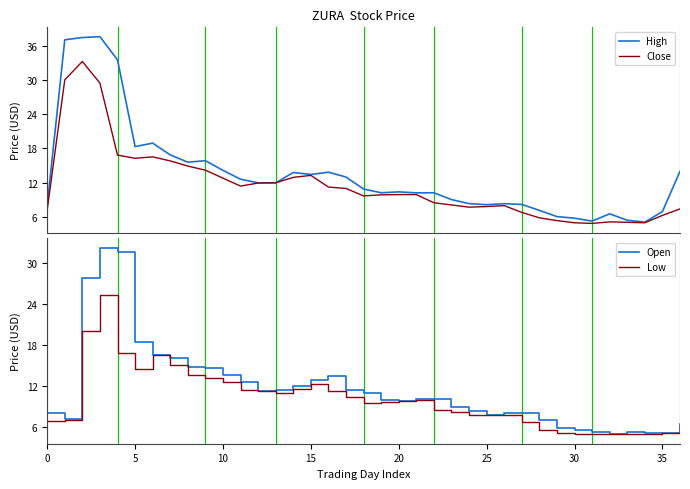

The Low series shows 12.2 at 15. True or false?

True